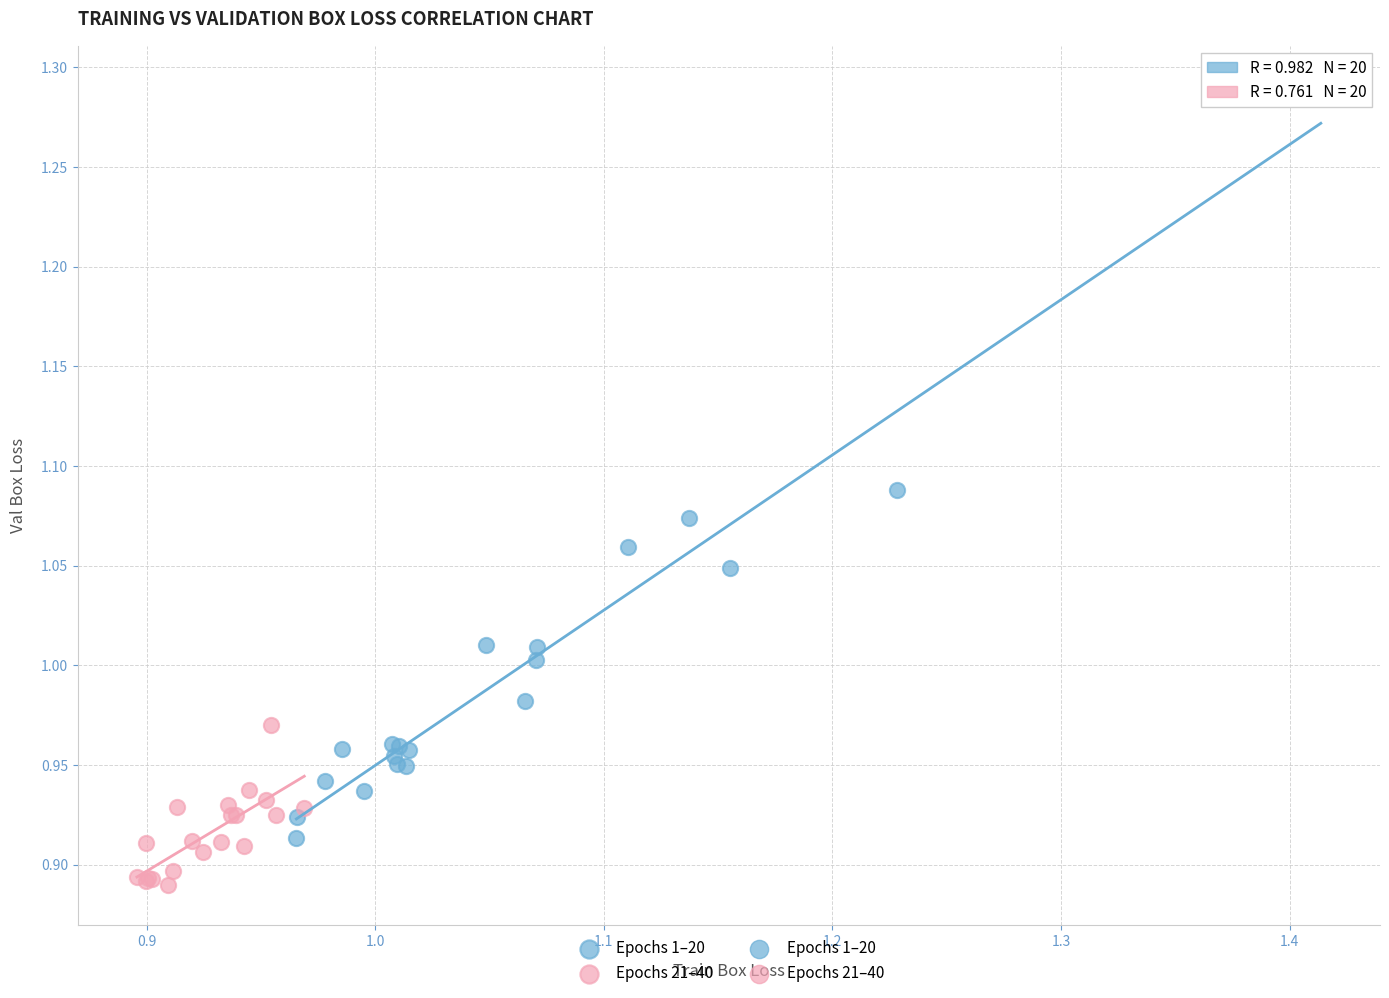

Which series contains the lowest Y value?

Epochs 21–40